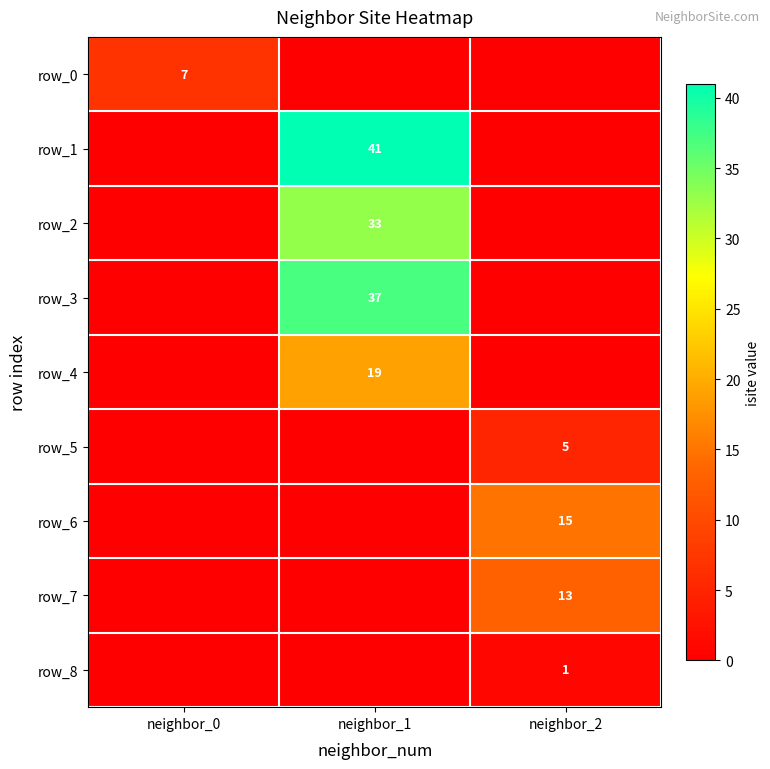

How many values in the row_8 series exceed 0?

1